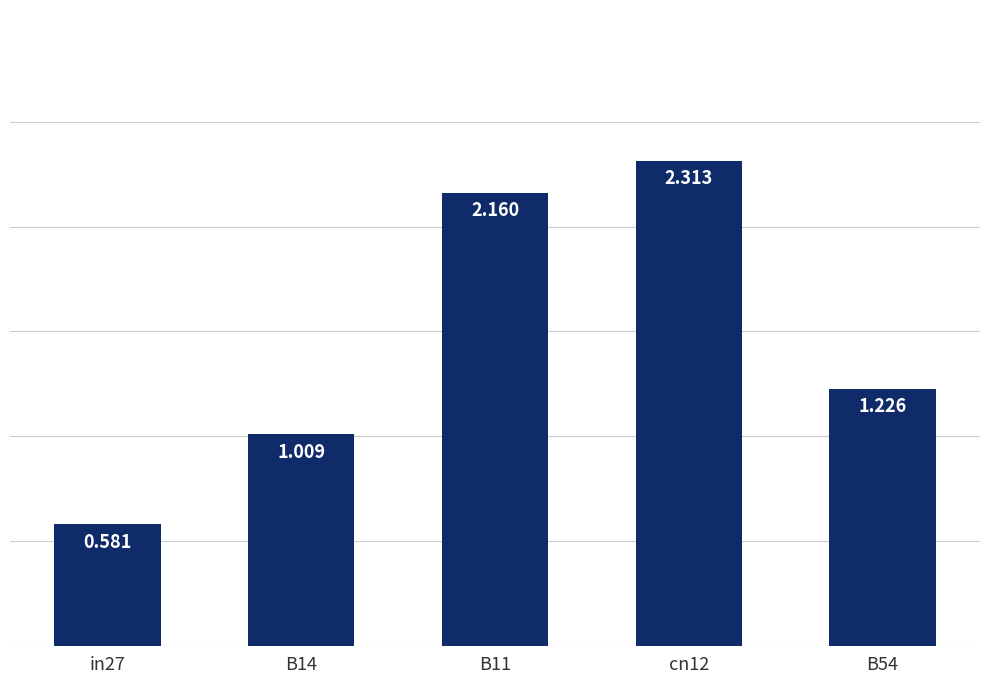

Count the number of values greater than 1.

4